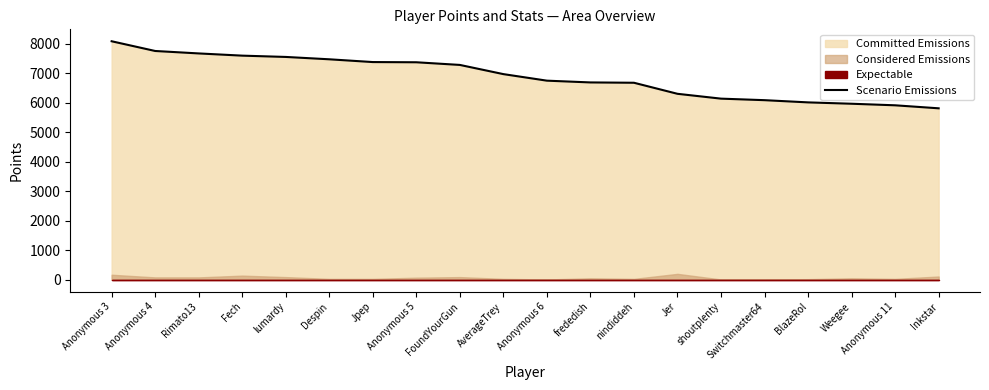

At which label is the value closest to 6954?

AverageTrey